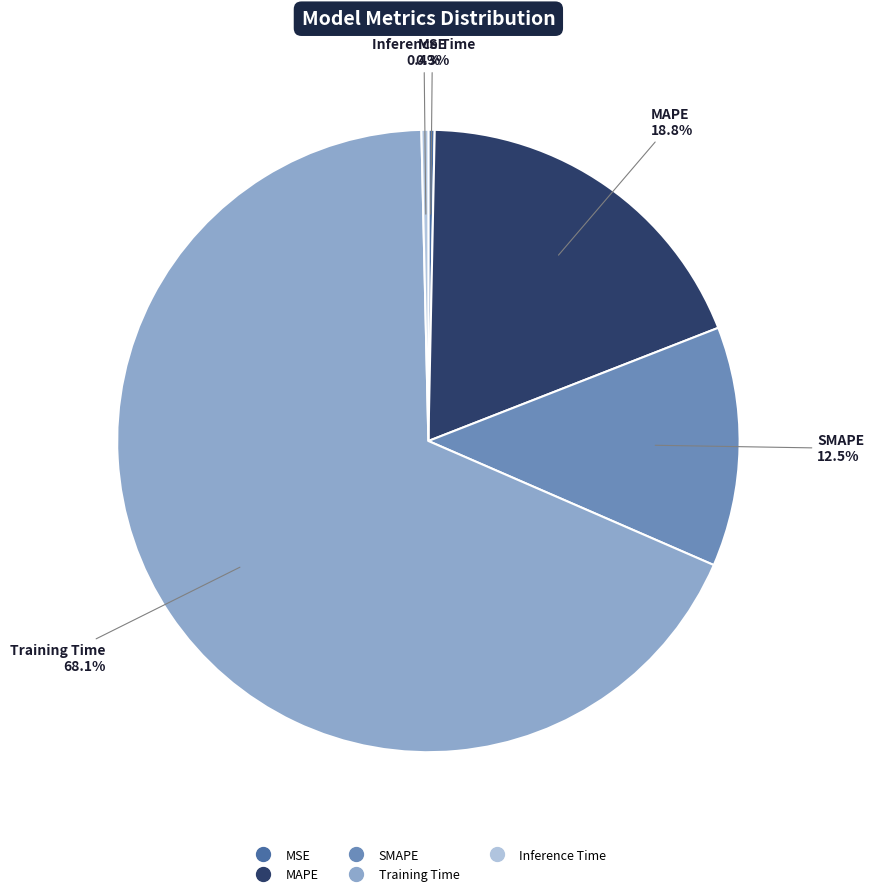

To the nearest percent, what is the difference between the largest and smallest slice percentages?

68%